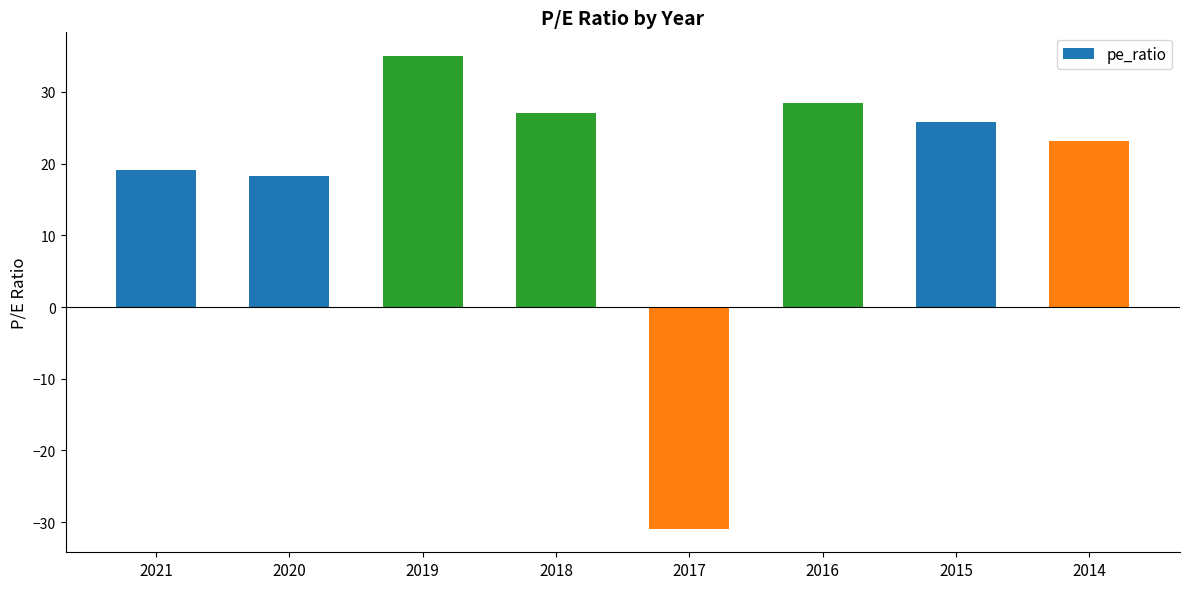

Reading left to right, extract all data points from this chart.

19.1	18.3	35.0	27.0	-30.9	28.5	25.8	23.1